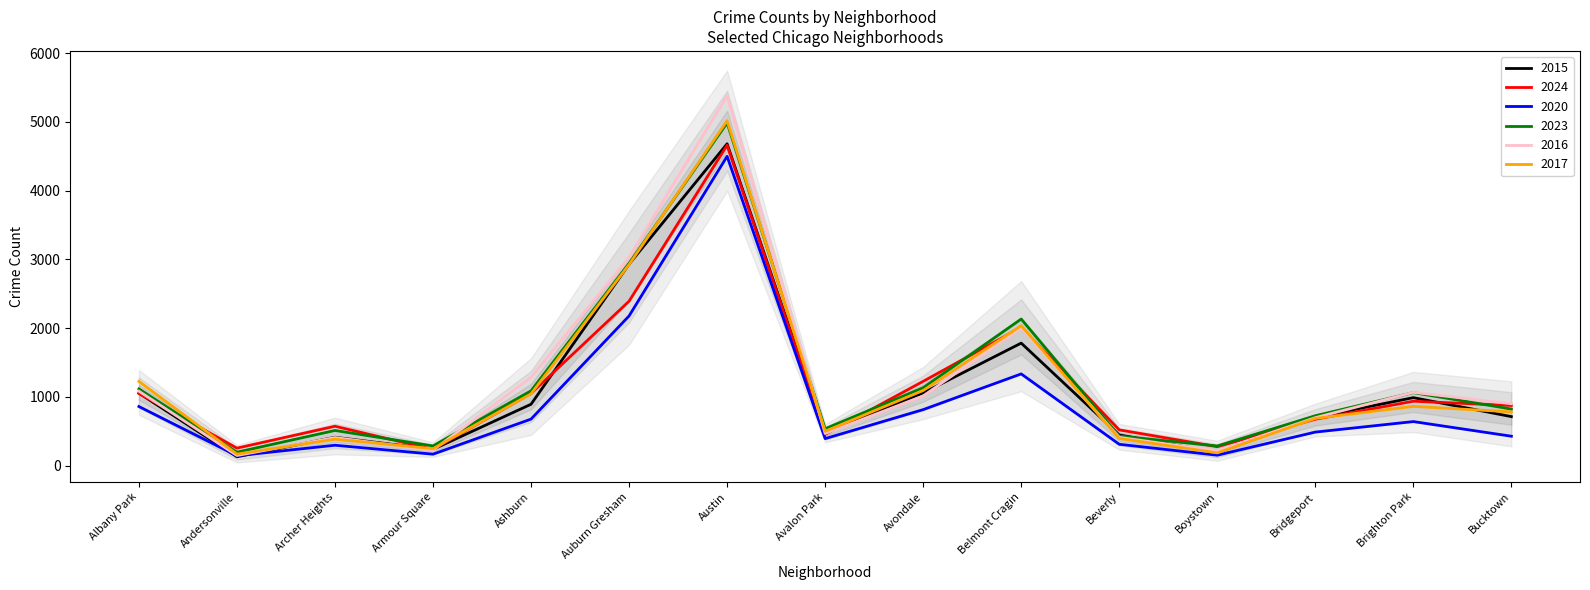

The value of 2023 at Armour Square is 495. True or false?

False